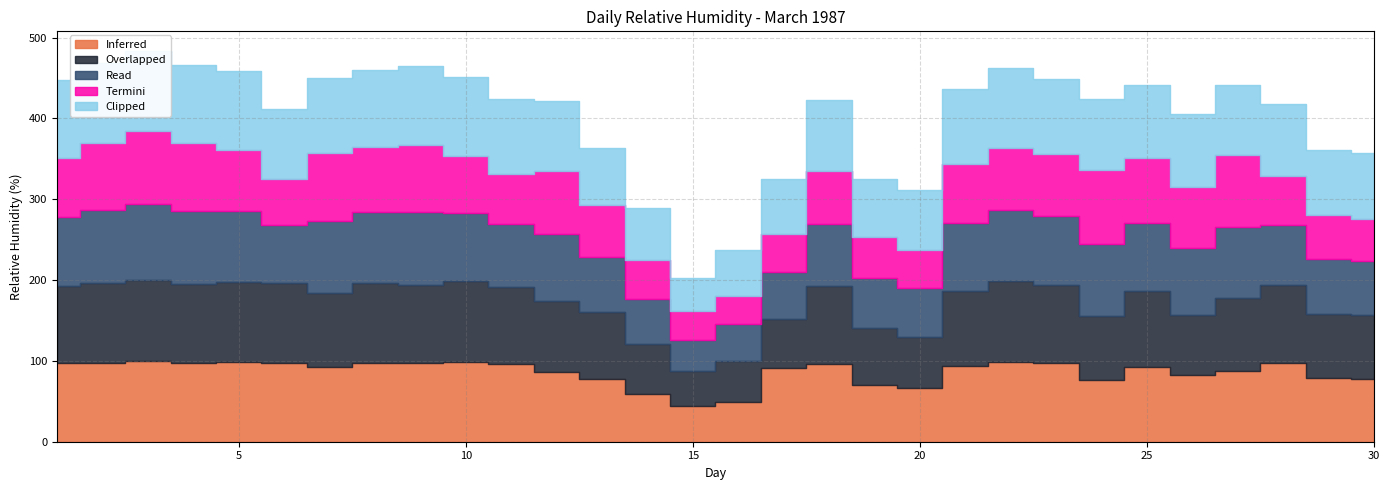

What is the difference between the second highest and second lowest values in the Clipped series?

41.1